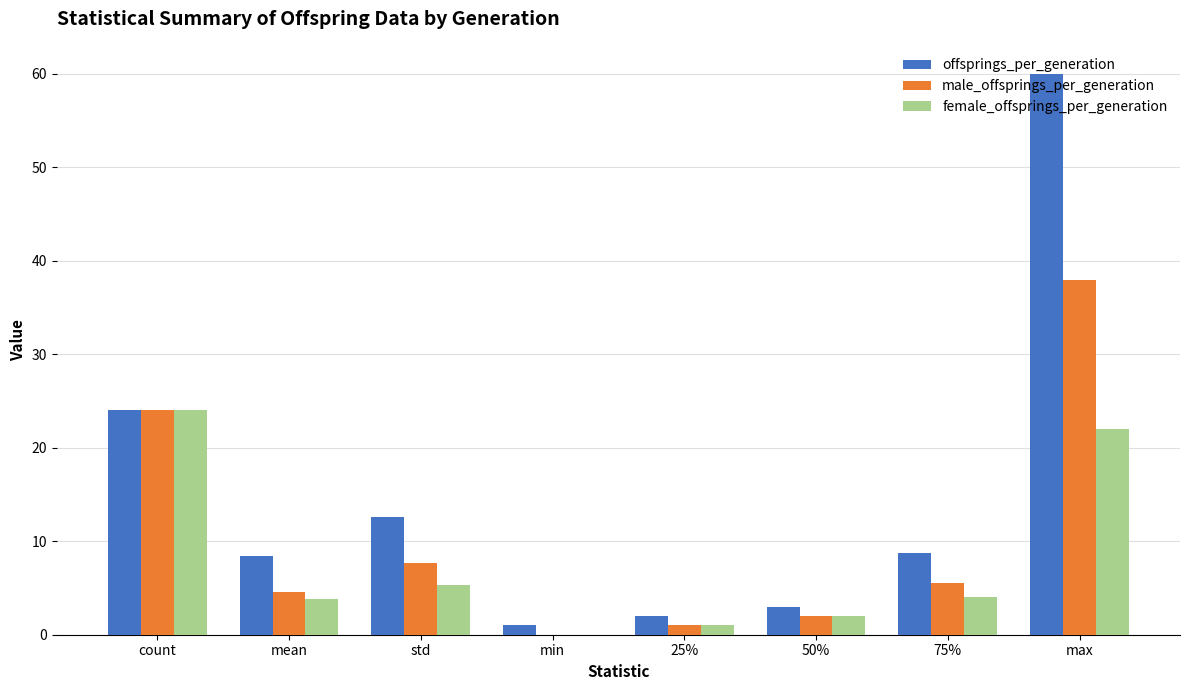

At which category is the sum across all series the highest?

max